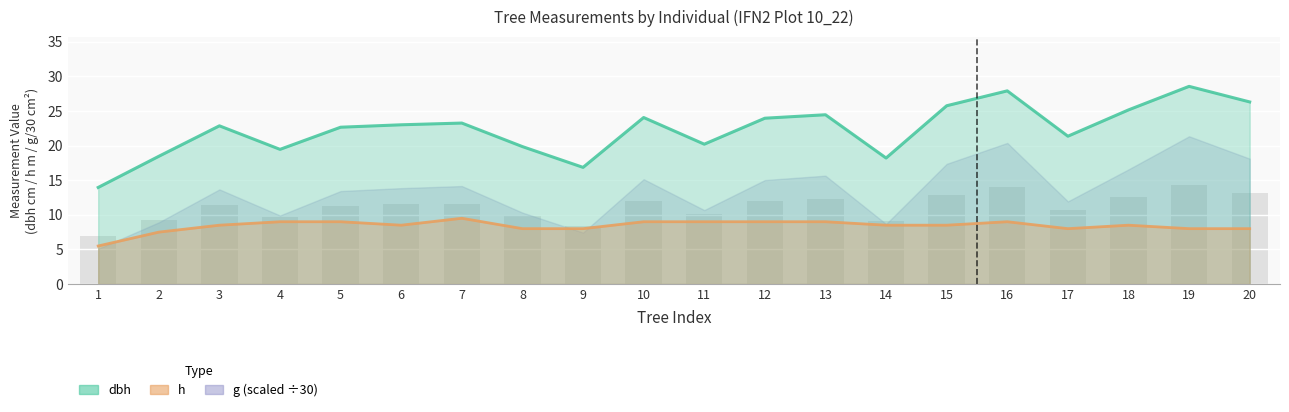

List the labels in order of dbh value, largest first.

19, 16, 20, 15, 18, 13, 10, 12, 7, 6, 3, 5, 17, 11, 8, 4, 2, 14, 9, 1